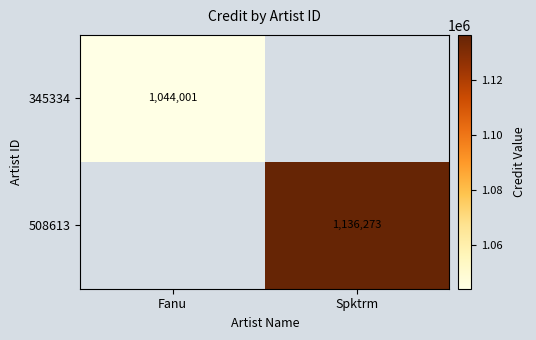

The 345334 series shows 1044001 at Fanu. True or false?

True